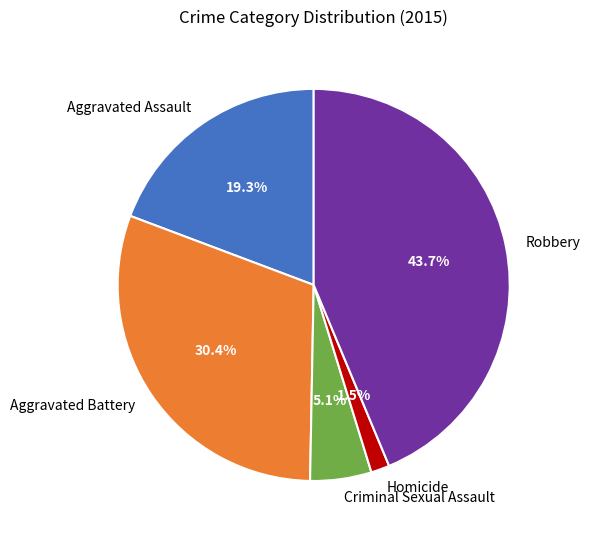

Combined, what portion of the pie is Homicide and Criminal Sexual Assault?

6.6%